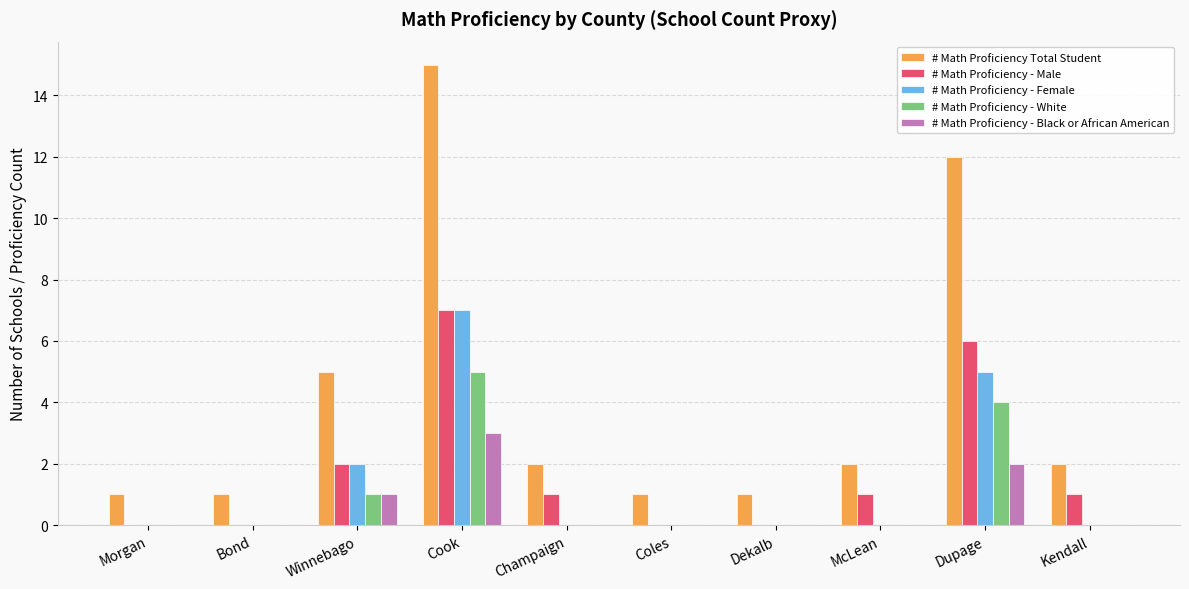

What is the sum of the # Math Proficiency Total Student values at Bond and Winnebago?

6